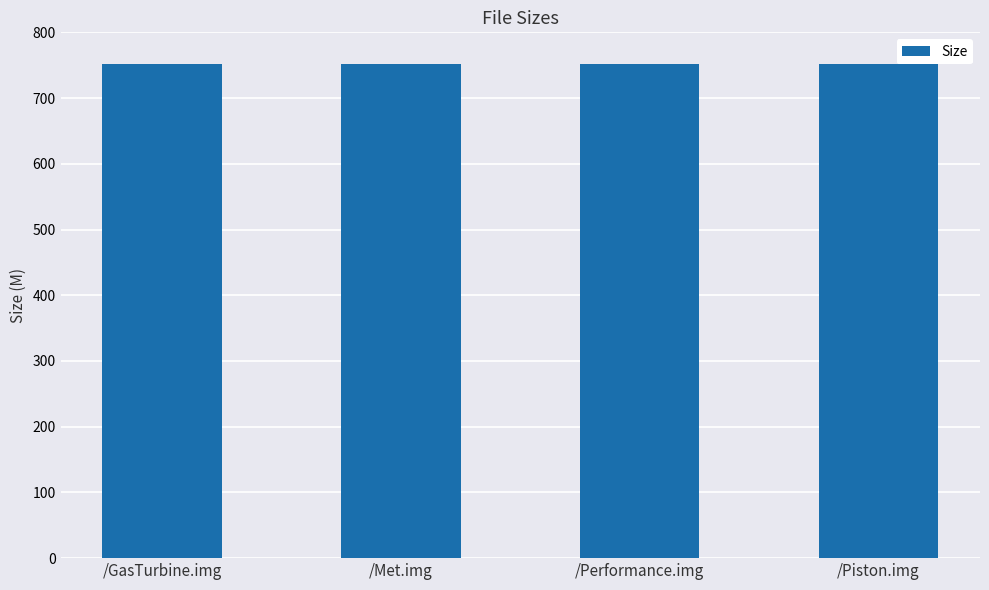

Approximately how many times larger is the value at /Met.img compared to /GasTurbine.img?

1.0